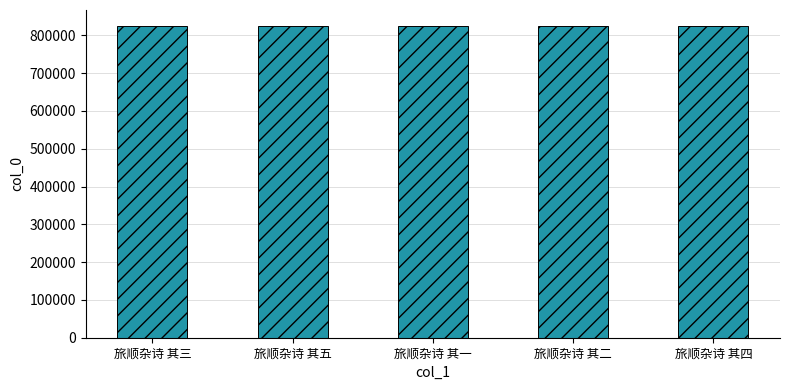

What is the smallest value displayed?

825942